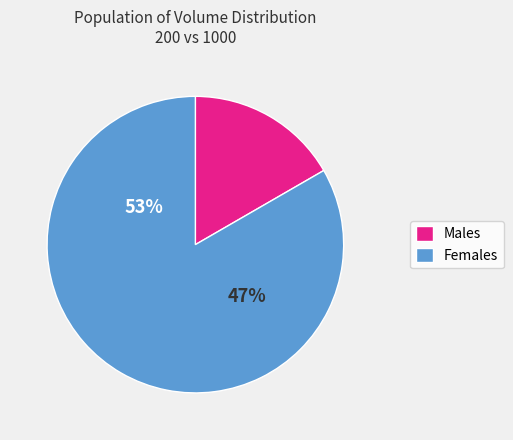

How many segments does this pie chart have?

2